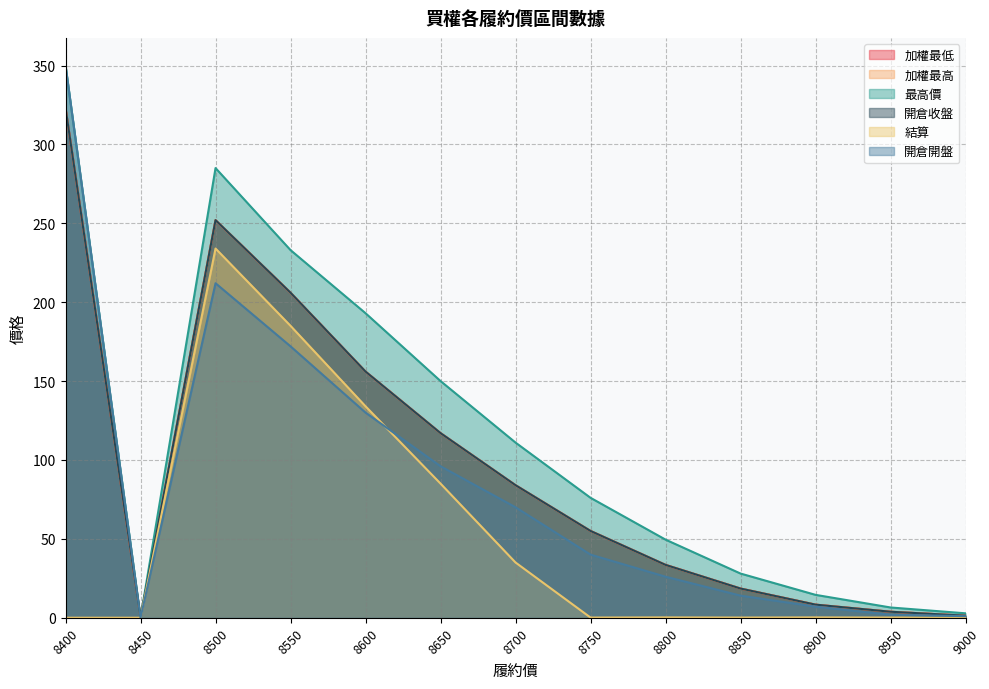

What are all the series names shown in the legend?

加權最低, 加權最高, 最高價, 開倉收盤, 結算, 開倉開盤